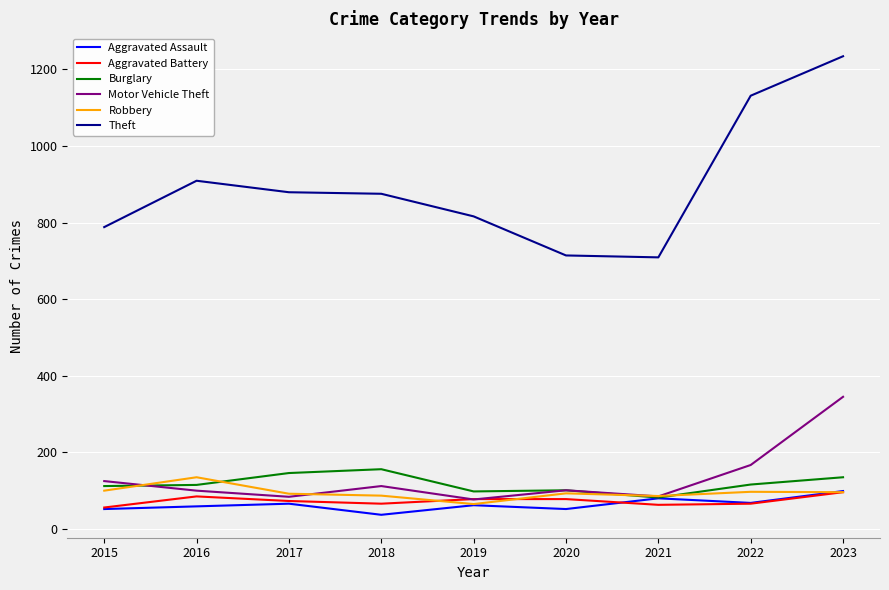

What is the difference between the highest and lowest values at 2016?

850